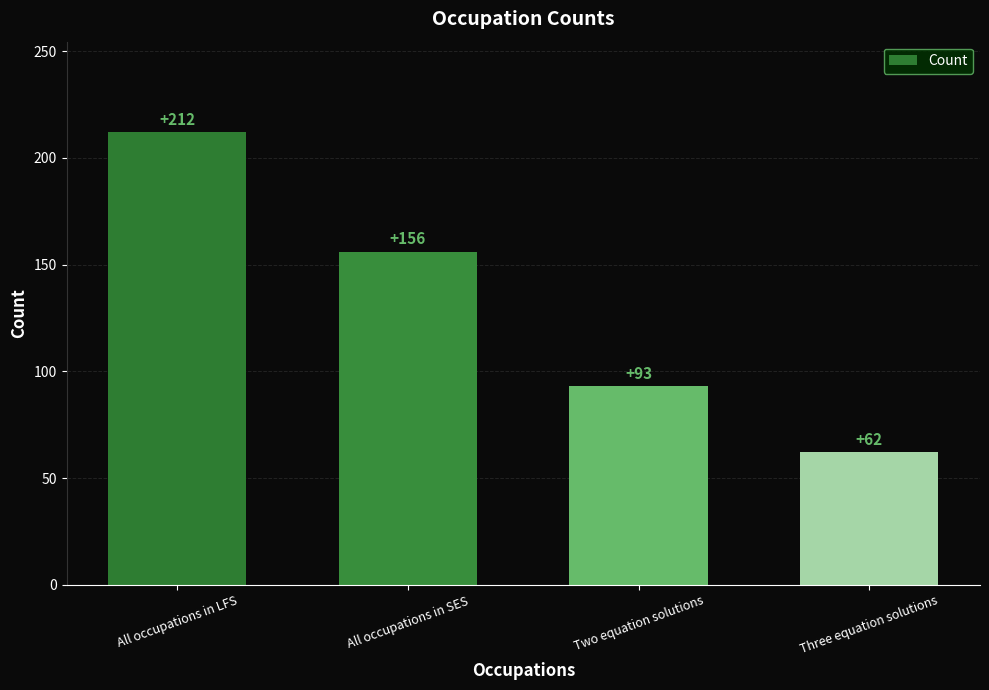

The value at All occupations in SES is 102. True or false?

False